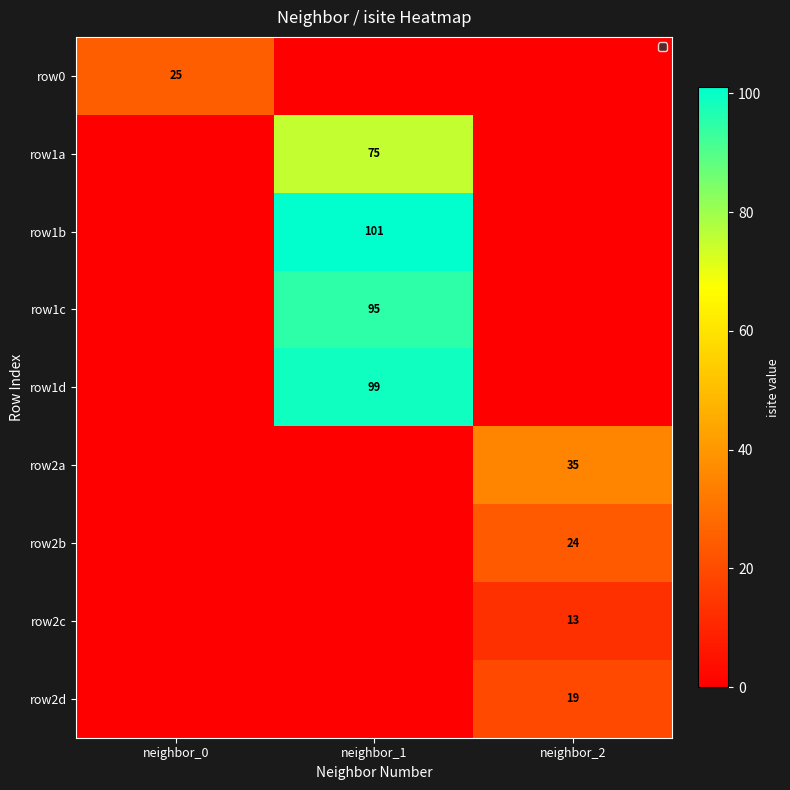

Is it true that row1a equals 133 at neighbor_1?

False